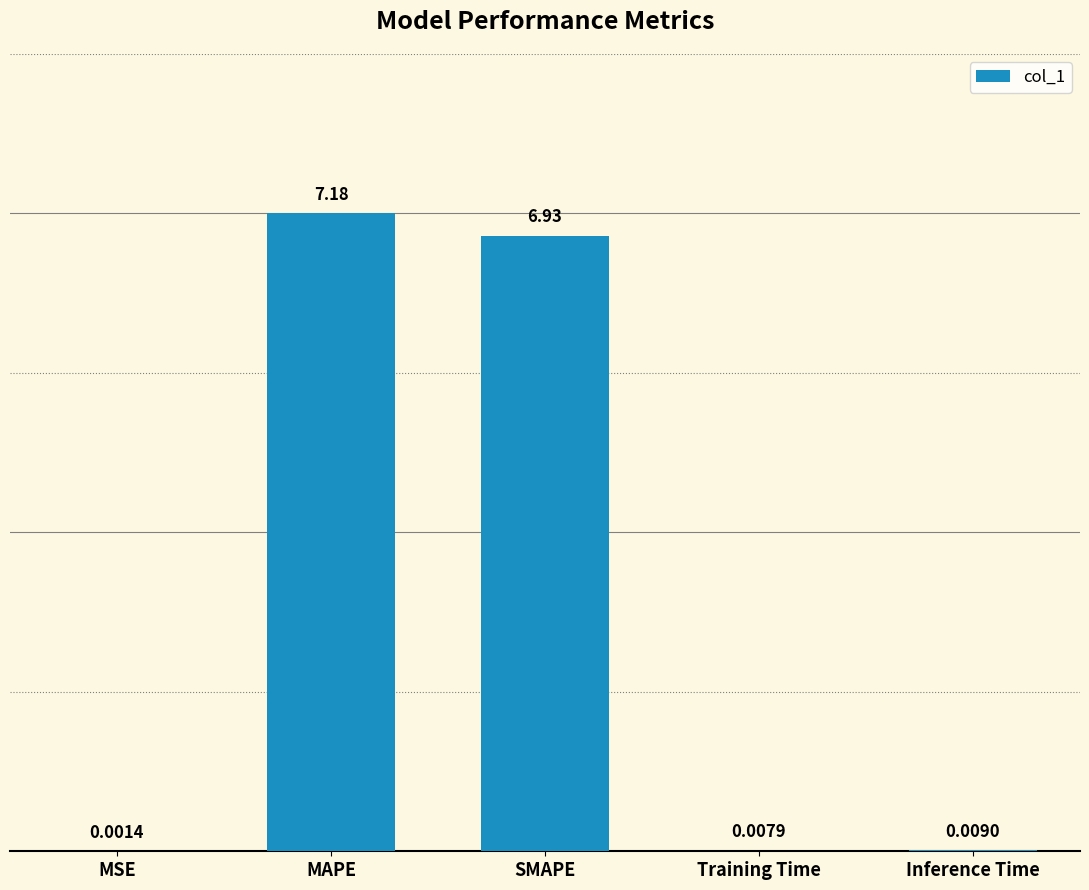

Which category has the highest value across all series?

MAPE